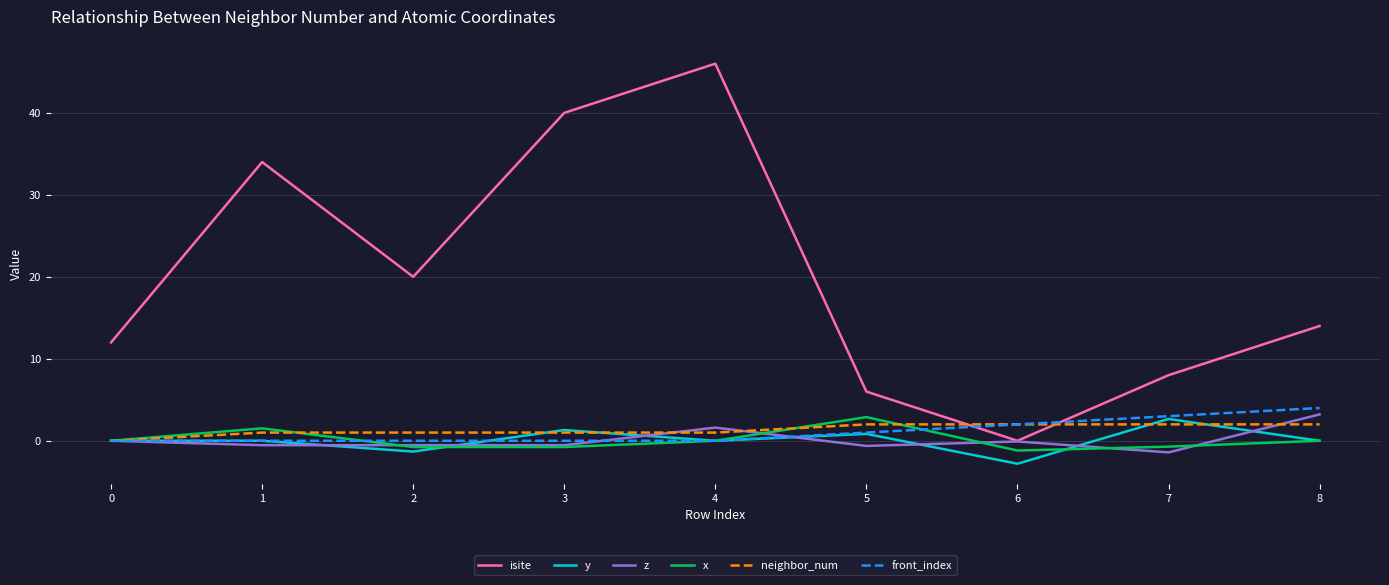

Is this an area chart (filled region under the line)?

No